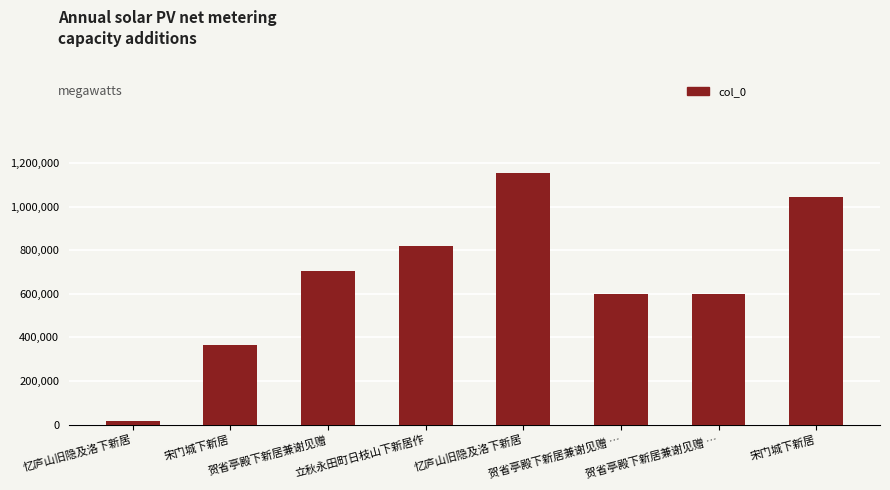

How many bars are there in total?

8